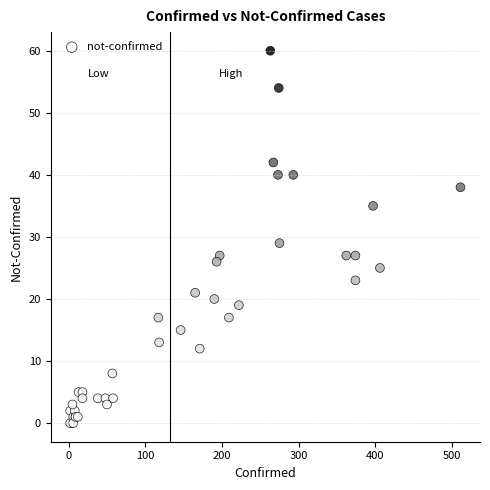

What Y value in the scatter plot is closest to 30?

29